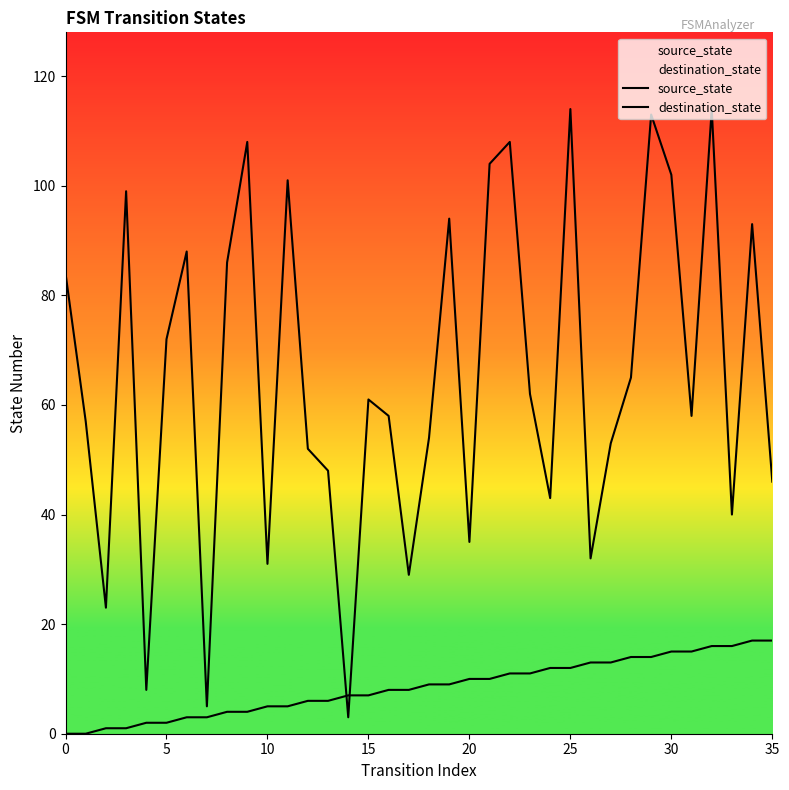

Which series changed the most between 19 and 29?

destination_state